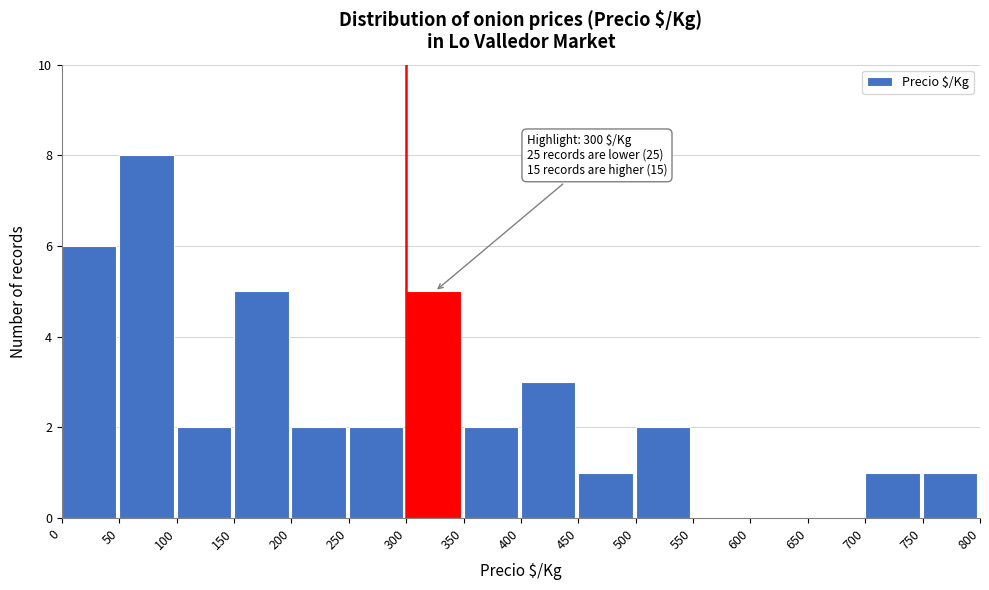

Which range on the x-axis has the tallest bar?

50 to 100